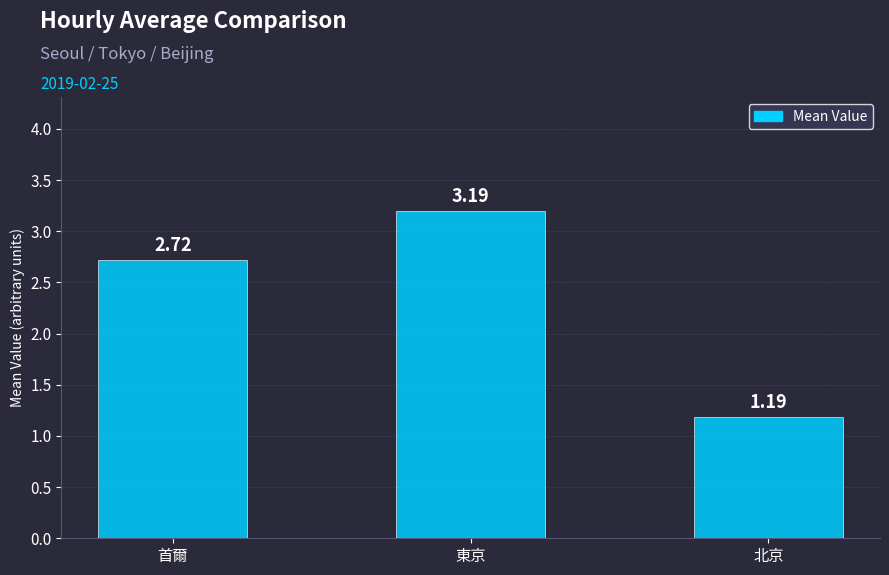

Where does the data first go above 2?

首爾